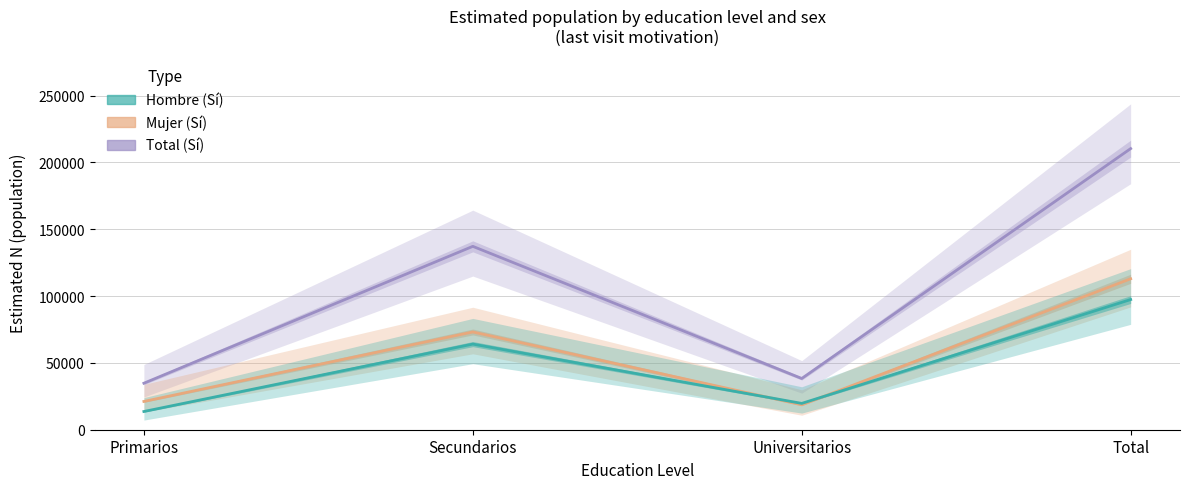

True or false: Total (Sí) and Hombre (Sí) cross at least once.

False